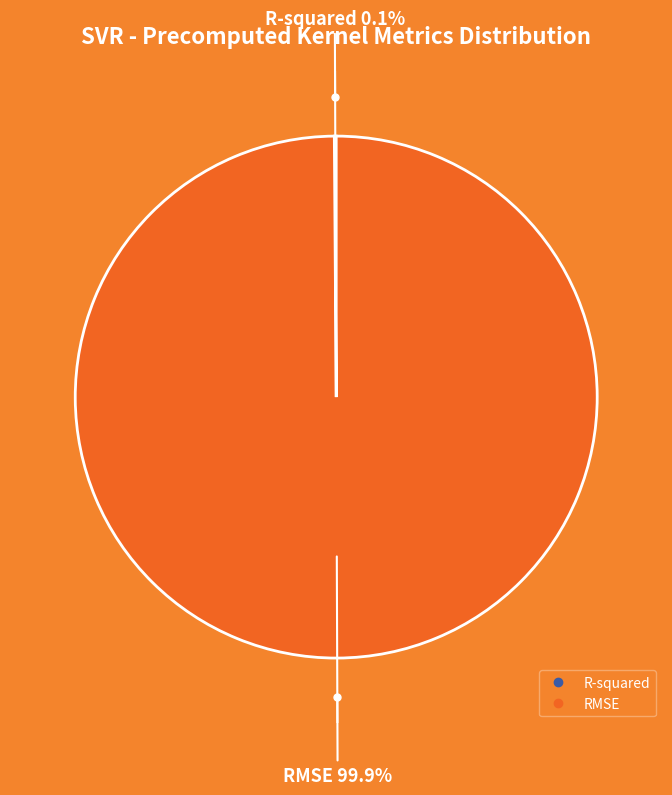

Which category has the biggest portion of the pie?

RMSE